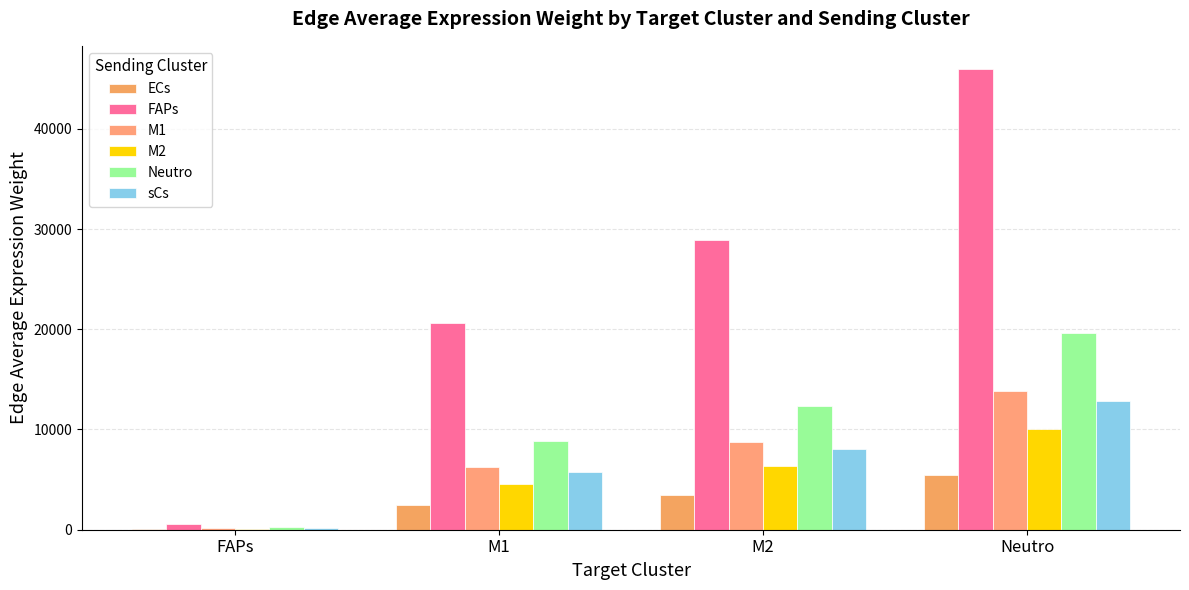

What is the spread (max minus min) of values at Neutro?

40474.5